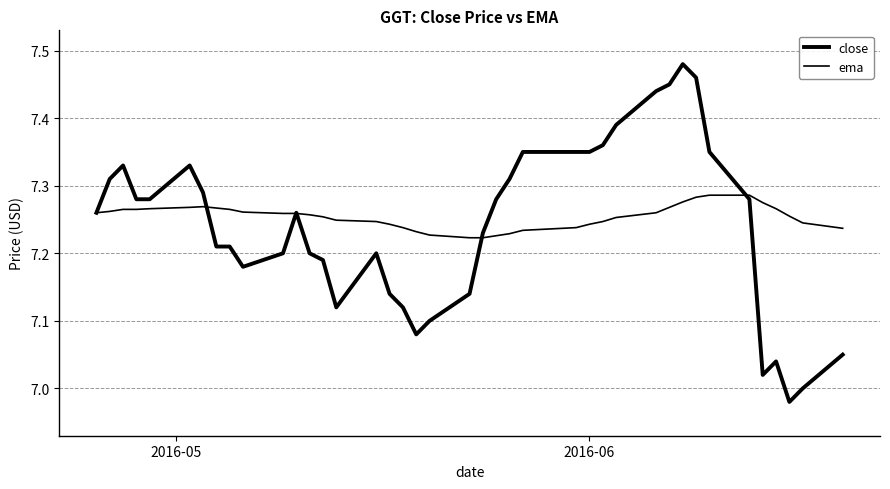

Which series ends up on top after the final intersection of close and ema?

ema